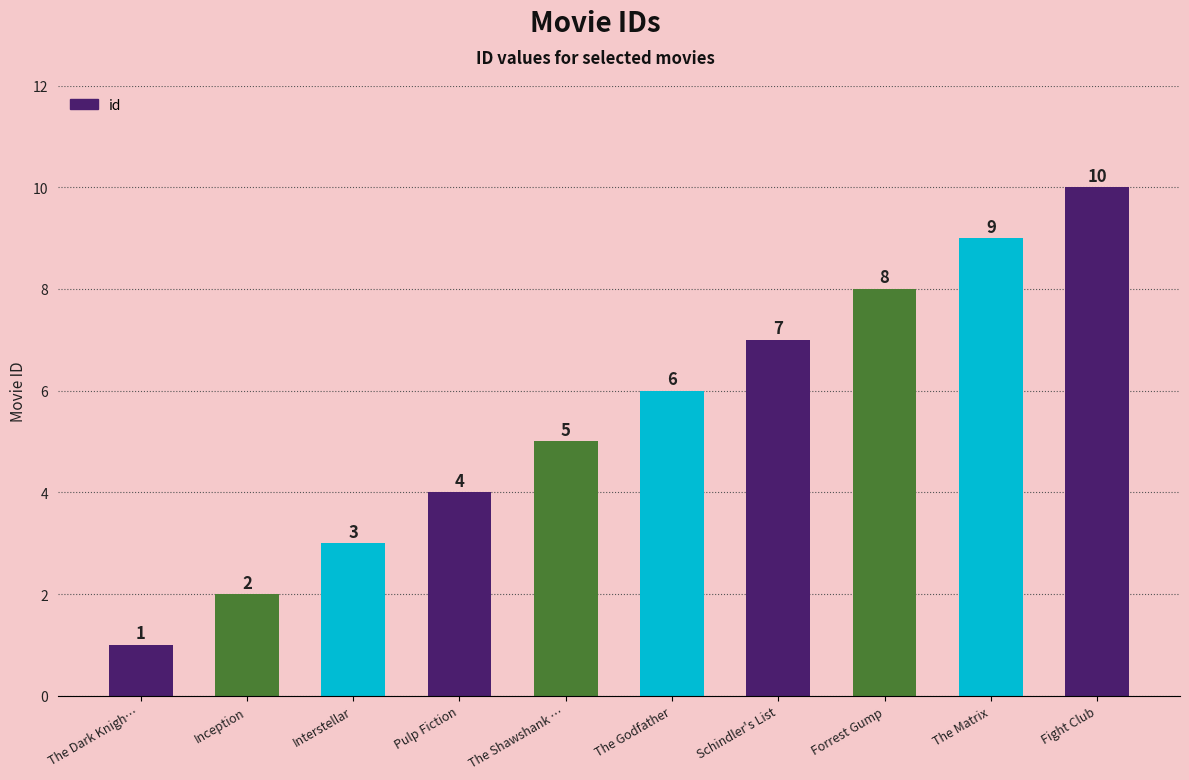

Is it true that the value at The Matrix is 2?

False